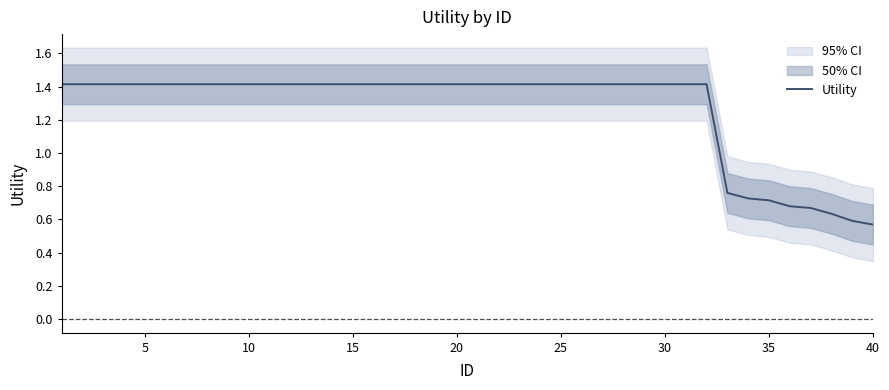

The value of Utility at 30 is 1.4. True or false?

True